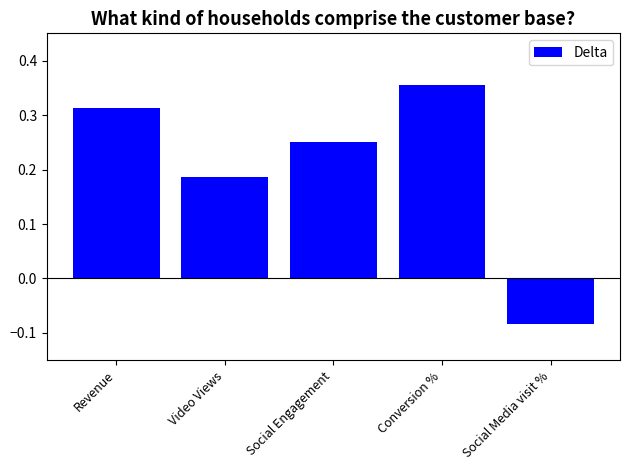

List the labels in order of value, smallest first.

Social Media visit %, Video Views, Social Engagement, Revenue, Conversion %